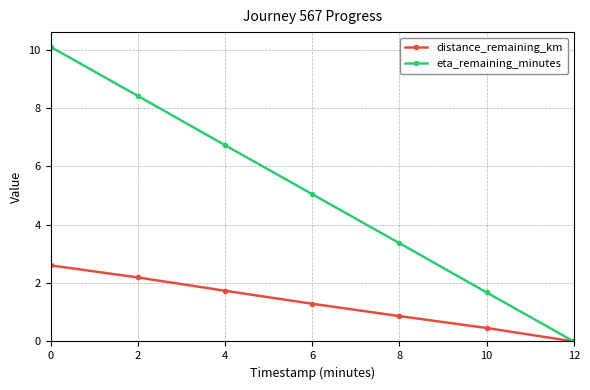

Which series has the widest spread of values?

eta_remaining_minutes